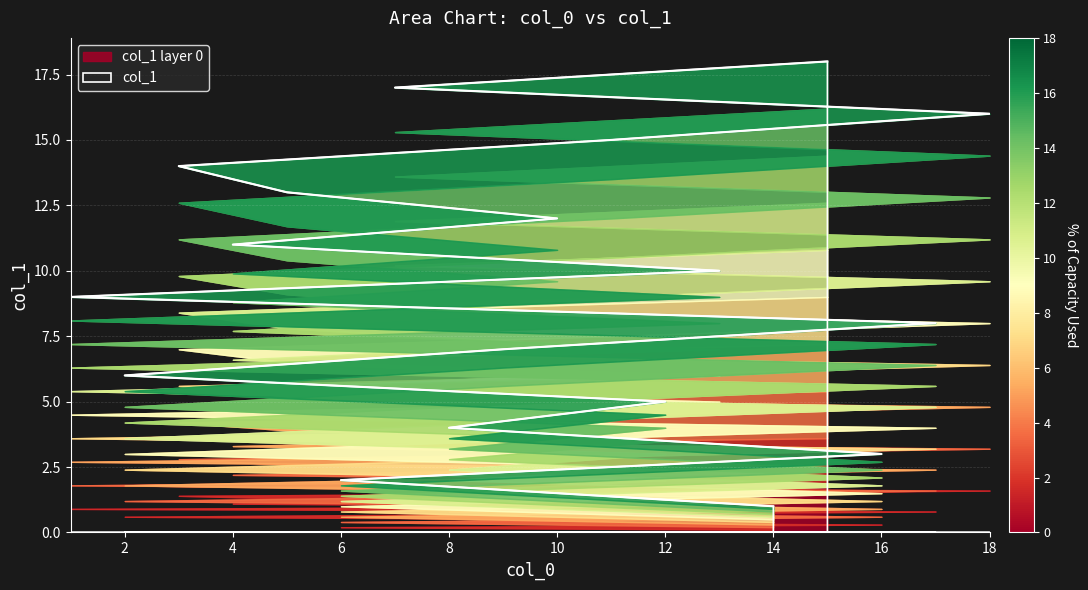

What is the difference between the values at 14 and 15?

17